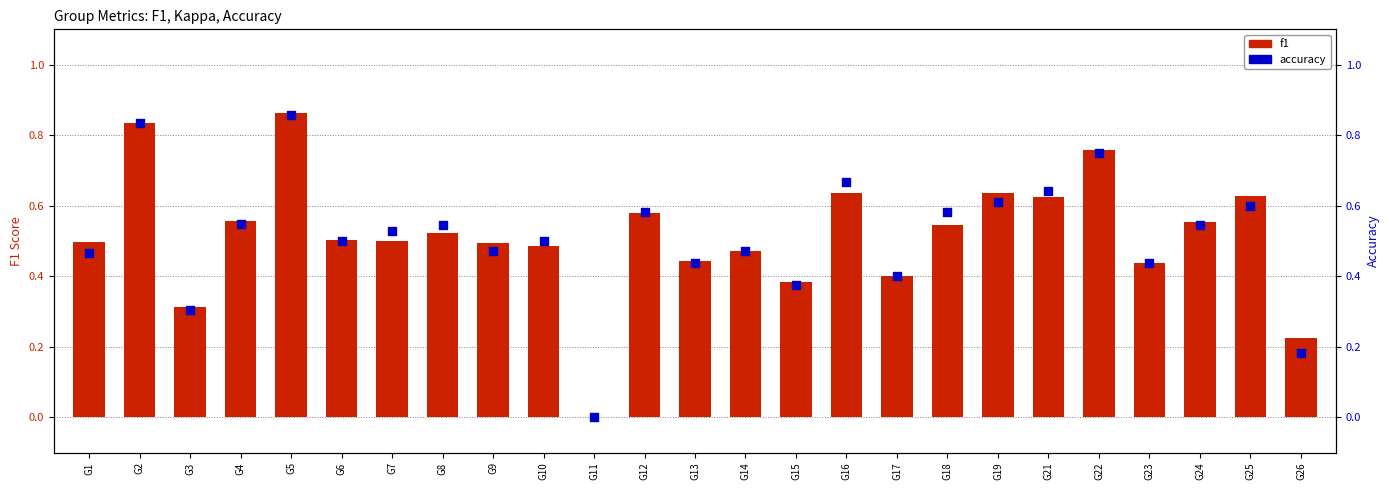

Which series has the largest total across all categories?

f1